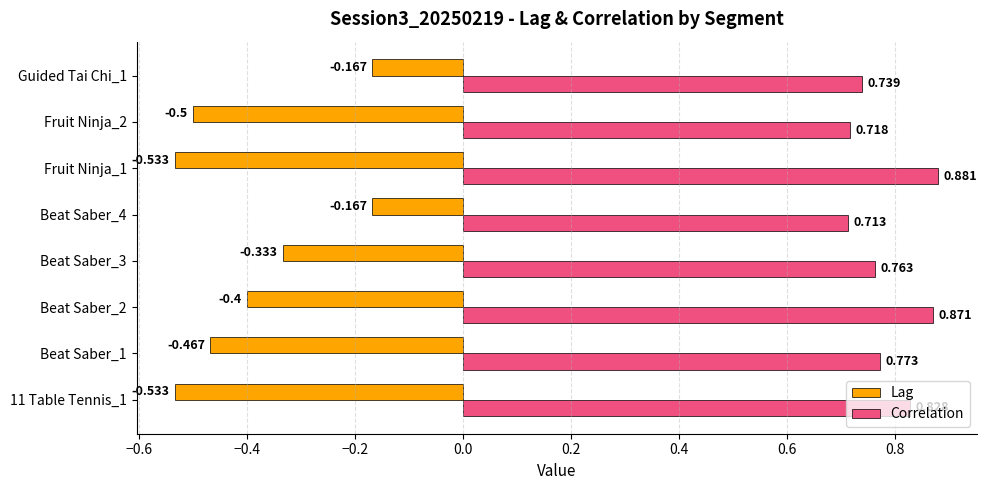

At which category is the sum across all series the highest?

Guided Tai Chi_1